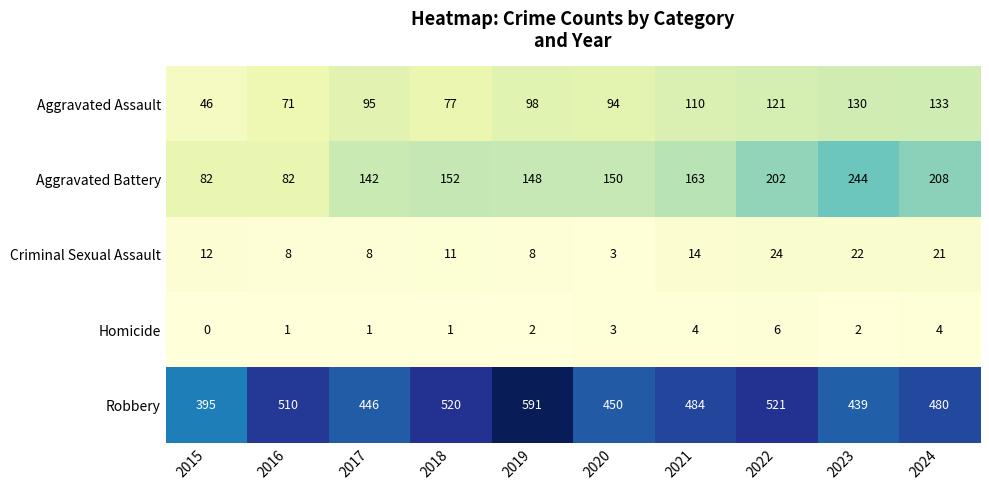

How many distinct data groups are displayed?

5